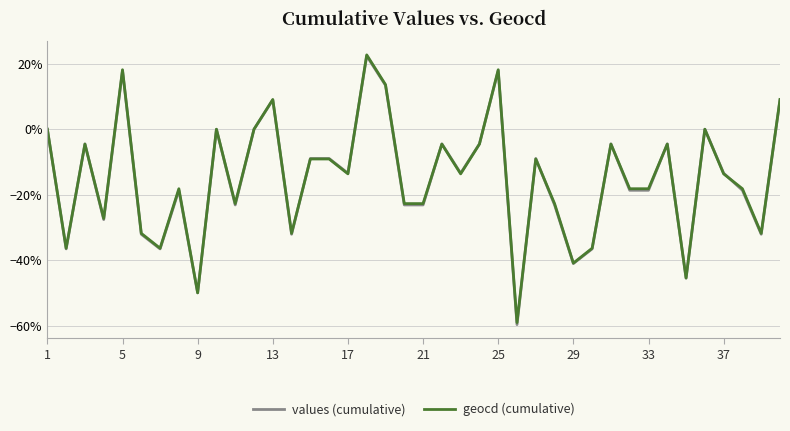

What is the sum of all values (cumulative) values?

-6.0